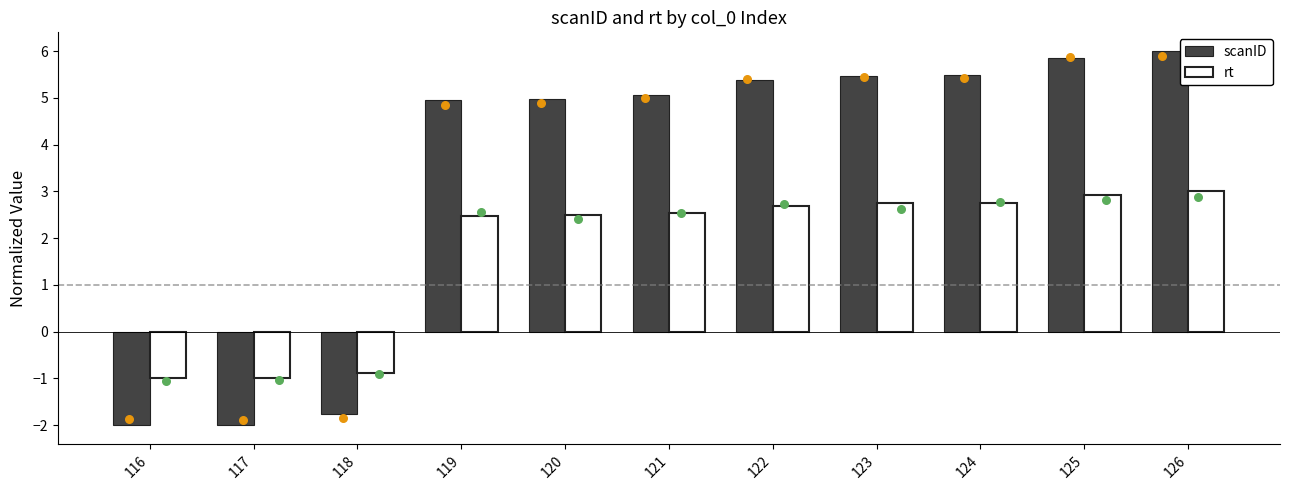

Which series reaches the maximum Y coordinate?

scanID